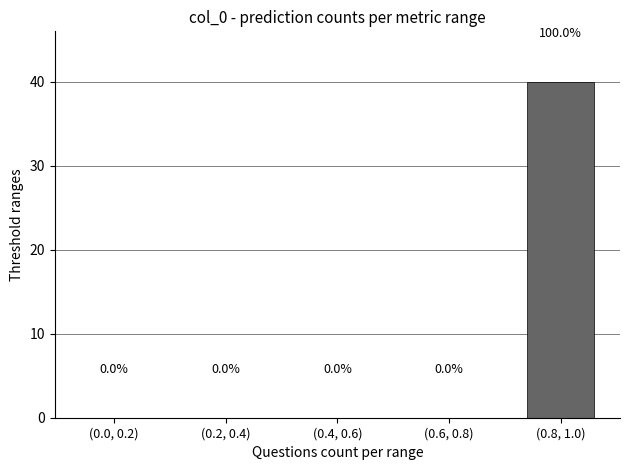

Reading right to left, extract all data points from this chart.

(0.8, 1.0)=40	(0.6, 0.8)=0	(0.4, 0.6)=0	(0.2, 0.4)=0	(0.0, 0.2)=0